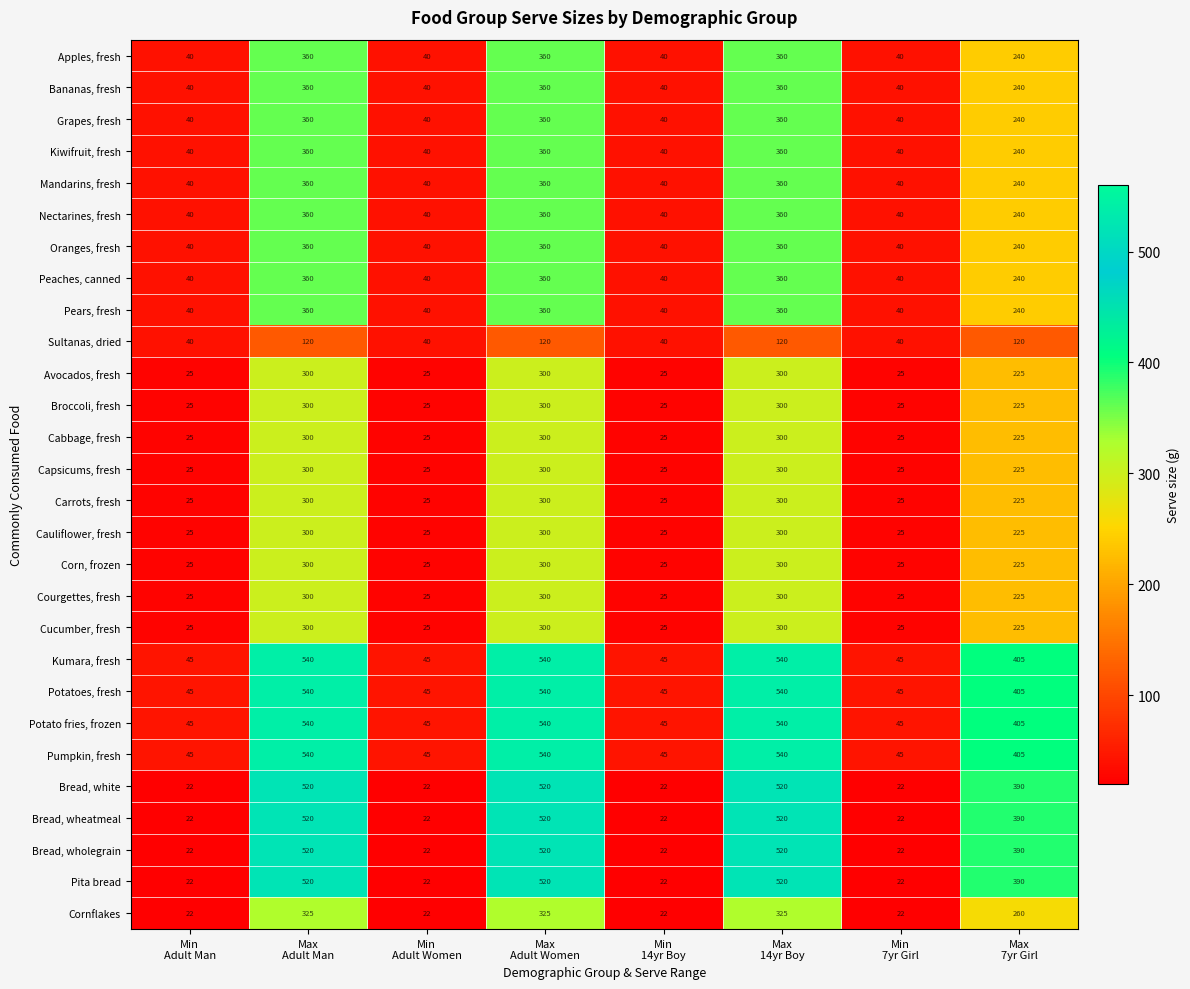

Count the Pears, fresh values in the range 40 to 360.

8